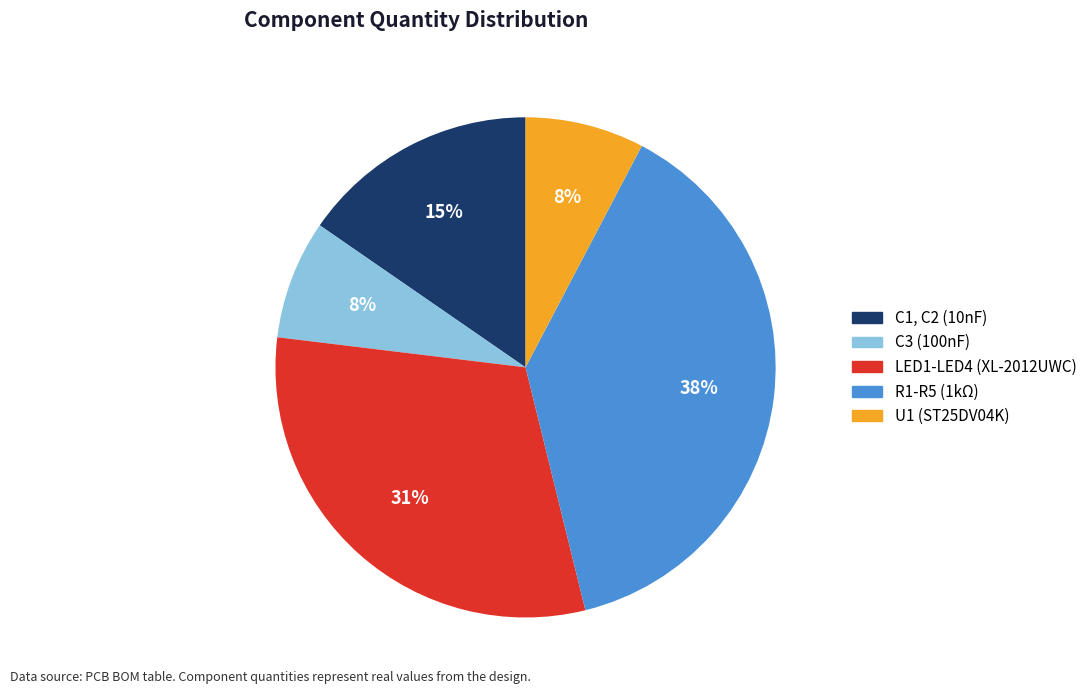

Which slice is the largest?

R1-R5 (1kΩ)